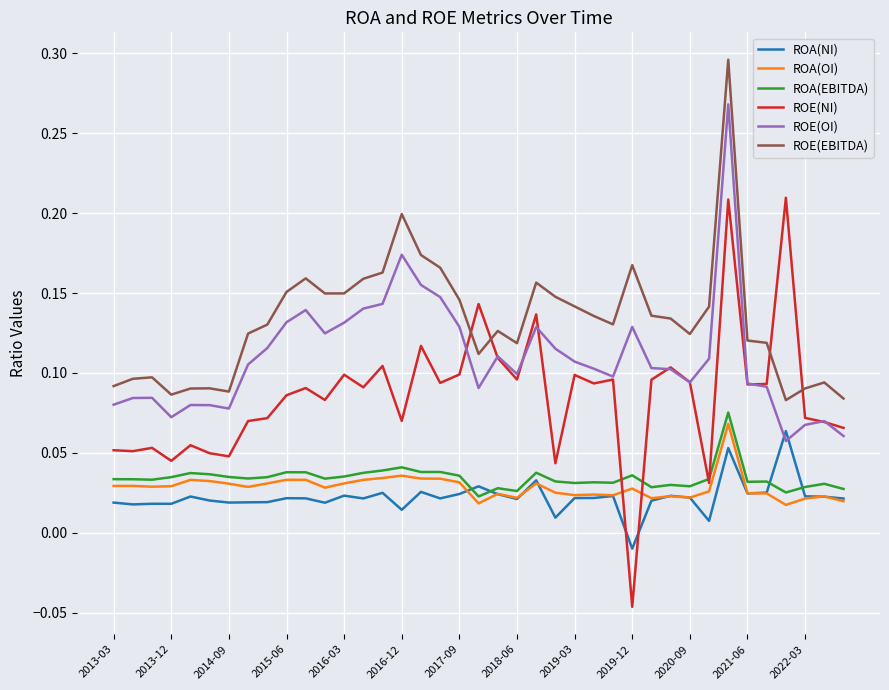

Rank the series by their maximum value, from lowest to highest.

ROA(NI), ROA(OI), ROA(EBITDA), ROE(NI), ROE(OI), ROE(EBITDA)